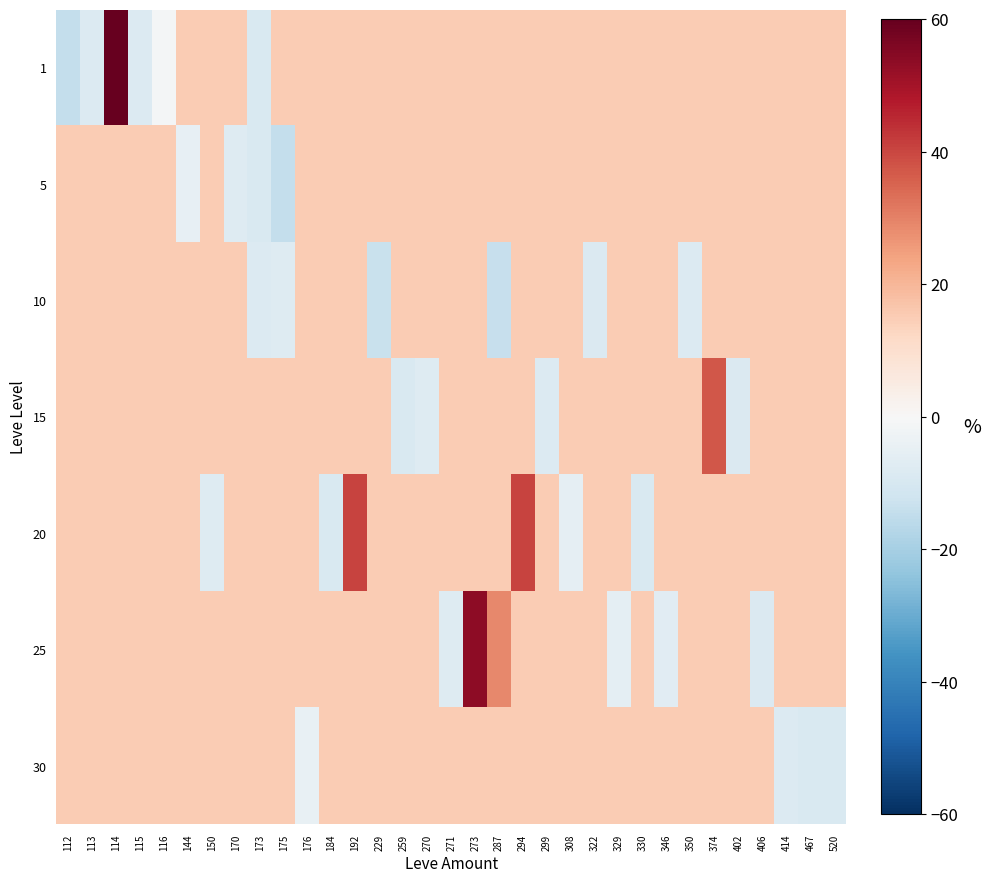

Reading left to right, transcribe all the data shown in this chart.

1: 112=-14.4	113=-8.4	114=60.0	115=-8.4	116=-1.0	144=15.0	150=15.0	170=15.0	173=-9.2	175=15.0	176=15.0	184=15.0	192=15.0	229=15.0	259=15.0	270=15.0	271=15.0	273=15.0	287=15.0	294=15.0	299=15.0	308=15.0	322=15.0	329=15.0	330=15.0	346=15.0	350=15.0	374=15.0	402=15.0	406=15.0	414=15.0	467=15.0	520=15.0
5: 112=15.0	113=15.0	114=15.0	115=15.0	116=15.0	144=-4.8	150=15.0	170=-7.9	173=-9.2	175=-14.2	176=15.0	184=15.0	192=15.0	229=15.0	259=15.0	270=15.0	271=15.0	273=15.0	287=15.0	294=15.0	299=15.0	308=15.0	322=15.0	329=15.0	330=15.0	346=15.0	350=15.0	374=15.0	402=15.0	406=15.0	414=15.0	467=15.0	520=15.0
10: 112=15.0	113=15.0	114=15.0	115=15.0	116=15.0	144=15.0	150=15.0	170=15.0	173=-8.4	175=-7.9	176=15.0	184=15.0	192=15.0	229=-13.3	259=15.0	270=15.0	271=15.0	273=15.0	287=-13.9	294=15.0	299=15.0	308=15.0	322=-8.5	329=15.0	330=15.0	346=15.0	350=-8.4	374=15.0	402=15.0	406=15.0	414=15.0	467=15.0	520=15.0
15: 112=15.0	113=15.0	114=15.0	115=15.0	116=15.0	144=15.0	150=15.0	170=15.0	173=15.0	175=15.0	176=15.0	184=15.0	192=15.0	229=15.0	259=-9.2	270=-7.9	271=15.0	273=15.0	287=15.0	294=15.0	299=-8.4	308=15.0	322=15.0	329=15.0	330=15.0	346=15.0	350=15.0	374=37.3	402=-8.5	406=15.0	414=15.0	467=15.0	520=15.0
20: 112=15.0	113=15.0	114=15.0	115=15.0	116=15.0	144=15.0	150=-7.8	170=15.0	173=15.0	175=15.0	176=15.0	184=-9.2	192=40.7	229=15.0	259=15.0	270=15.0	271=15.0	273=15.0	287=15.0	294=40.7	299=15.0	308=-5.4	322=15.0	329=15.0	330=-9.2	346=15.0	350=15.0	374=15.0	402=15.0	406=15.0	414=15.0	467=15.0	520=15.0
25: 112=15.0	113=15.0	114=15.0	115=15.0	116=15.0	144=15.0	150=15.0	170=15.0	173=15.0	175=15.0	176=15.0	184=15.0	192=15.0	229=15.0	259=15.0	270=15.0	271=-7.7	273=53.7	287=28.8	294=15.0	299=15.0	308=15.0	322=15.0	329=-6.0	330=15.0	346=-6.8	350=15.0	374=15.0	402=15.0	406=-8.5	414=15.0	467=15.0	520=15.0
30: 112=15.0	113=15.0	114=15.0	115=15.0	116=15.0	144=15.0	150=15.0	170=15.0	173=15.0	175=15.0	176=-4.6	184=15.0	192=15.0	229=15.0	259=15.0	270=15.0	271=15.0	273=15.0	287=15.0	294=15.0	299=15.0	308=15.0	322=15.0	329=15.0	330=15.0	346=15.0	350=15.0	374=15.0	402=15.0	406=15.0	414=-8.4	467=-9.1	520=-9.1